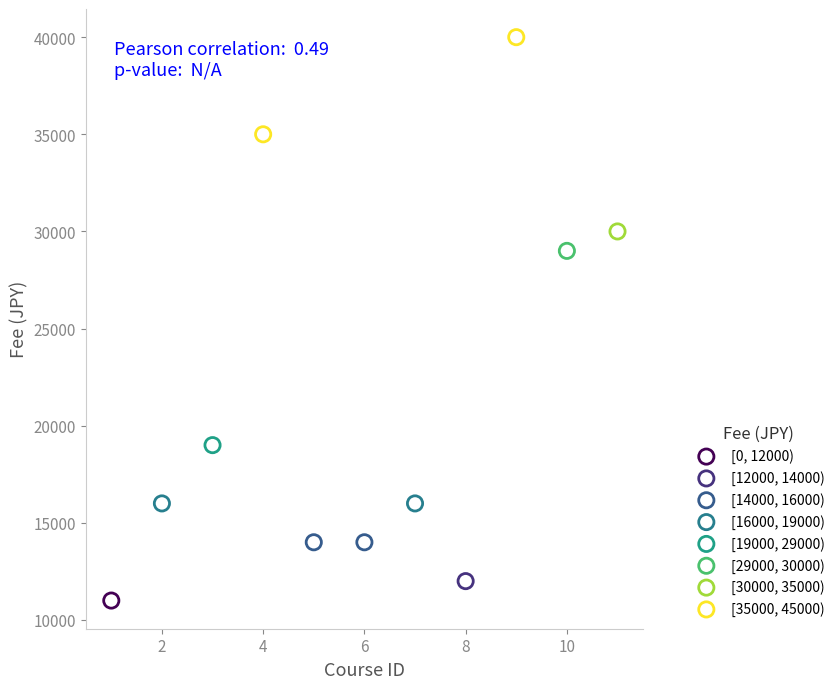

What are all the series names shown in the legend?

[0, 12000), [12000, 14000), [14000, 16000), [16000, 19000), [19000, 29000), [29000, 30000), [30000, 35000), [35000, 45000)